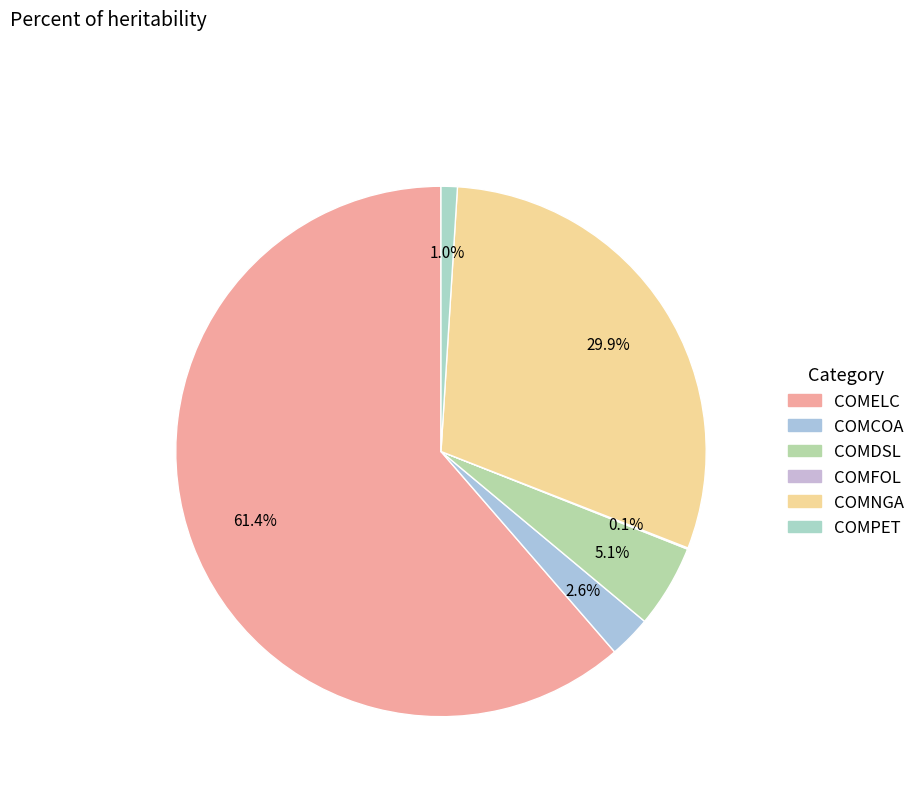

Which category has the biggest portion of the pie?

COMELC